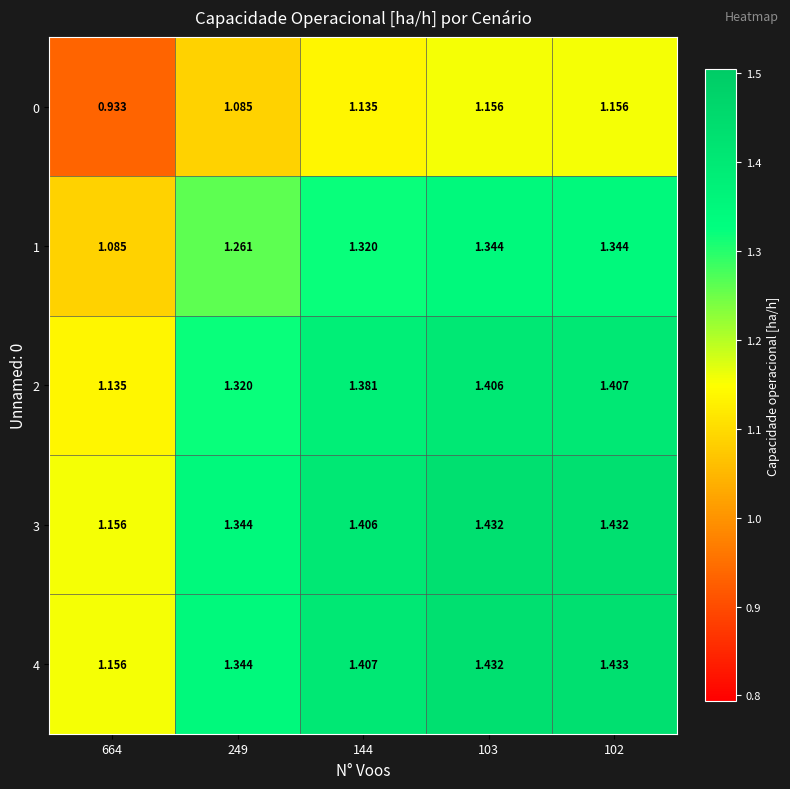

At which category is the sum across all series the highest?

102